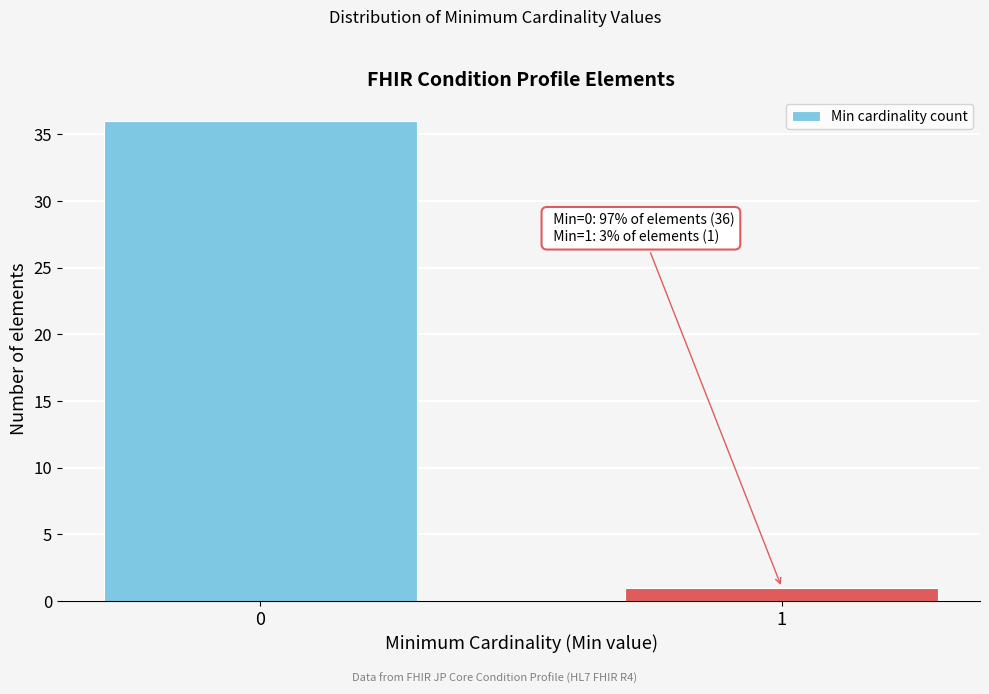

Reading left to right, transcribe all the data shown in this chart.

36	1